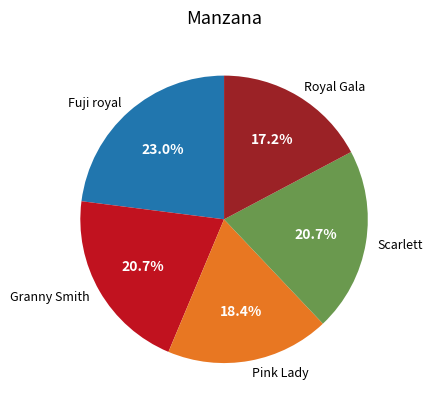

Between Fuji royal and Royal Gala, which is larger?

Fuji royal